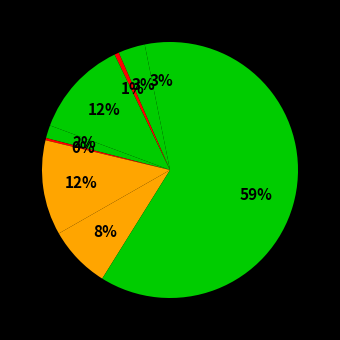

How many segments does this pie chart have?

9